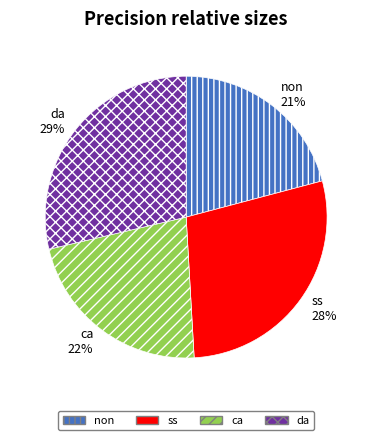

How many segments does this pie chart have?

4